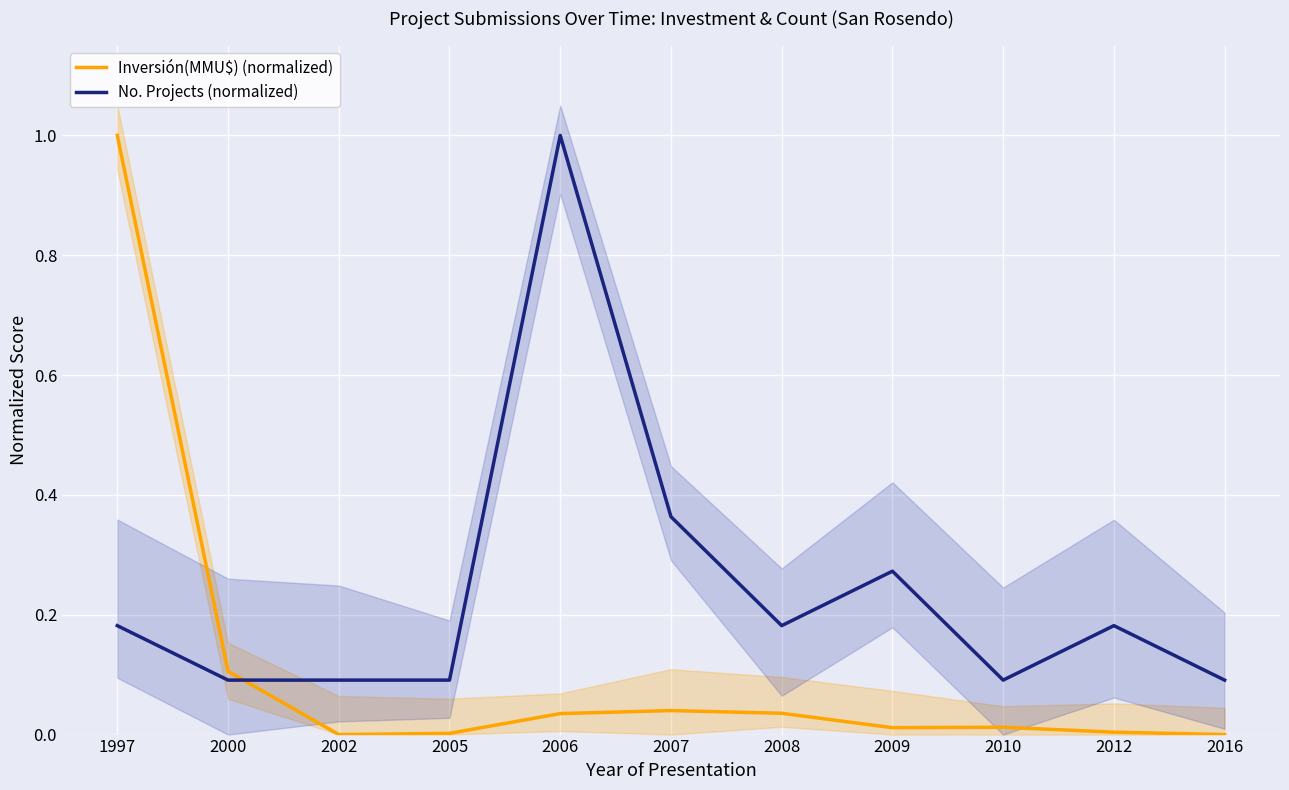

The Inversión(MMU$) (normalized) series shows 0.0 at 2016. True or false?

True